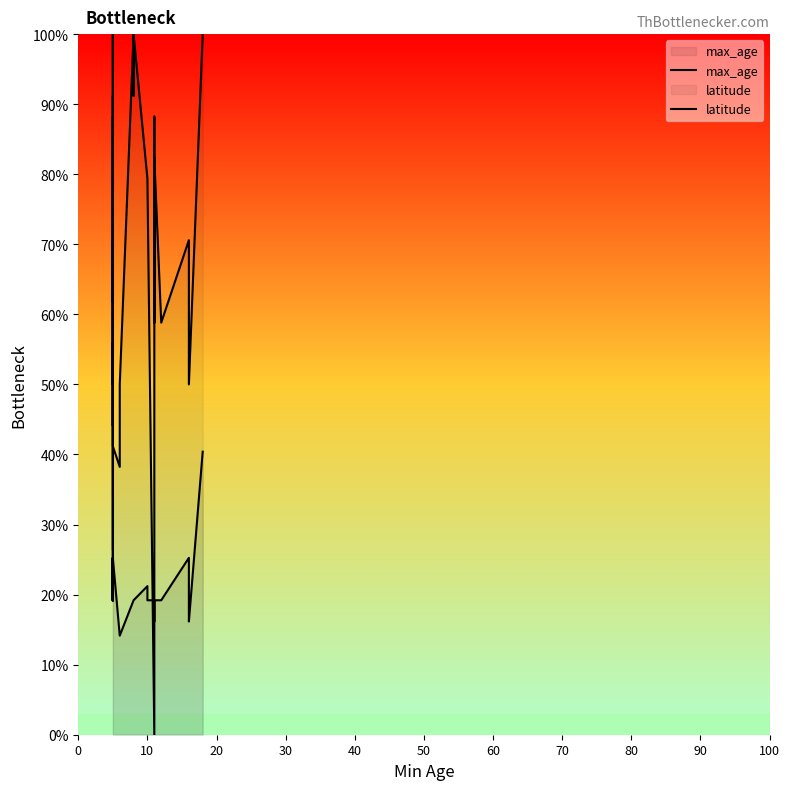

At how many categories does at least one series exceed 43?

25